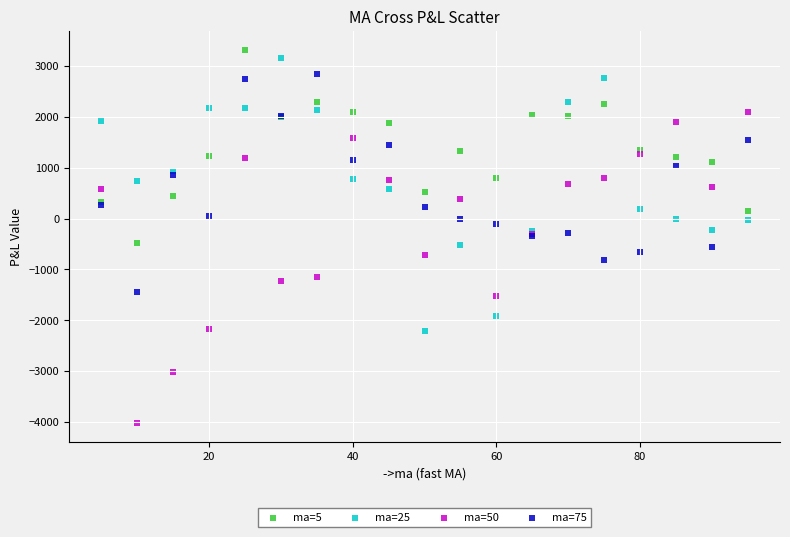

What is the X range (max minus min) for the scatter plot?

90.0